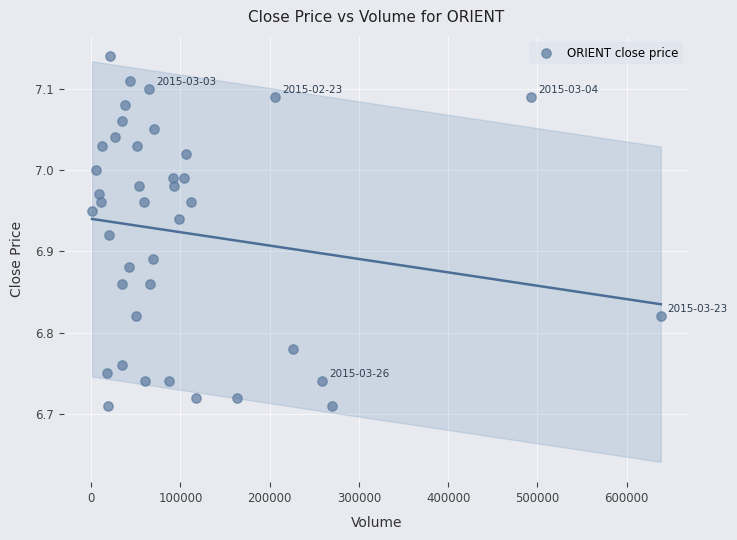

What is the range of X values (max minus min)?

637200.0